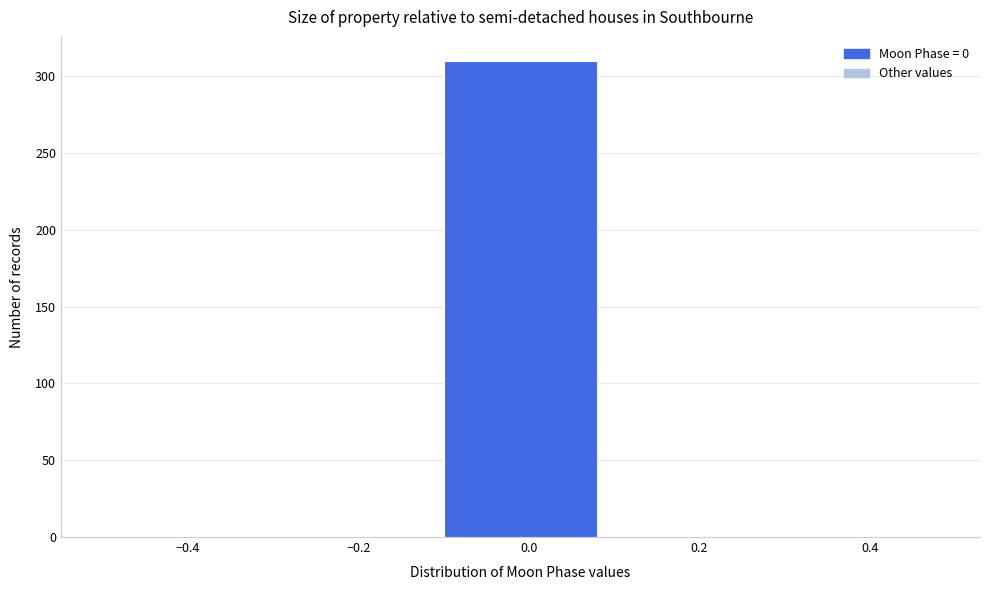

Over which range of the x-axis is the bar tallest?

-0.1 to 0.1